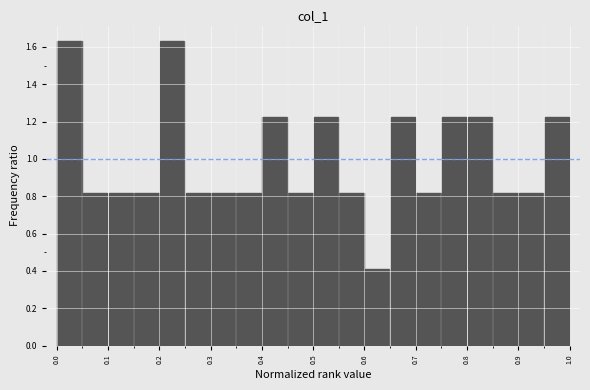

Reading left to right, transcribe this chart: for each bar, give the range it covers on the x-axis and its height. The values are not printed on the chart, so give them approximately, as read against the axis.

0.00 to 0.05: 1.64
0.05 to 0.10: 0.82
0.10 to 0.15: 0.82
0.15 to 0.20: 0.82
0.20 to 0.25: 1.64
0.25 to 0.30: 0.82
0.30 to 0.35: 0.82
0.35 to 0.40: 0.82
0.40 to 0.45: 1.22
0.45 to 0.50: 0.82
0.50 to 0.55: 1.22
0.55 to 0.60: 0.82
0.60 to 0.65: 0.40
0.65 to 0.70: 1.22
0.70 to 0.75: 0.82
0.75 to 0.80: 1.22
0.80 to 0.85: 1.22
0.85 to 0.90: 0.82
0.90 to 0.95: 0.82
0.95 to 1.00: 1.22